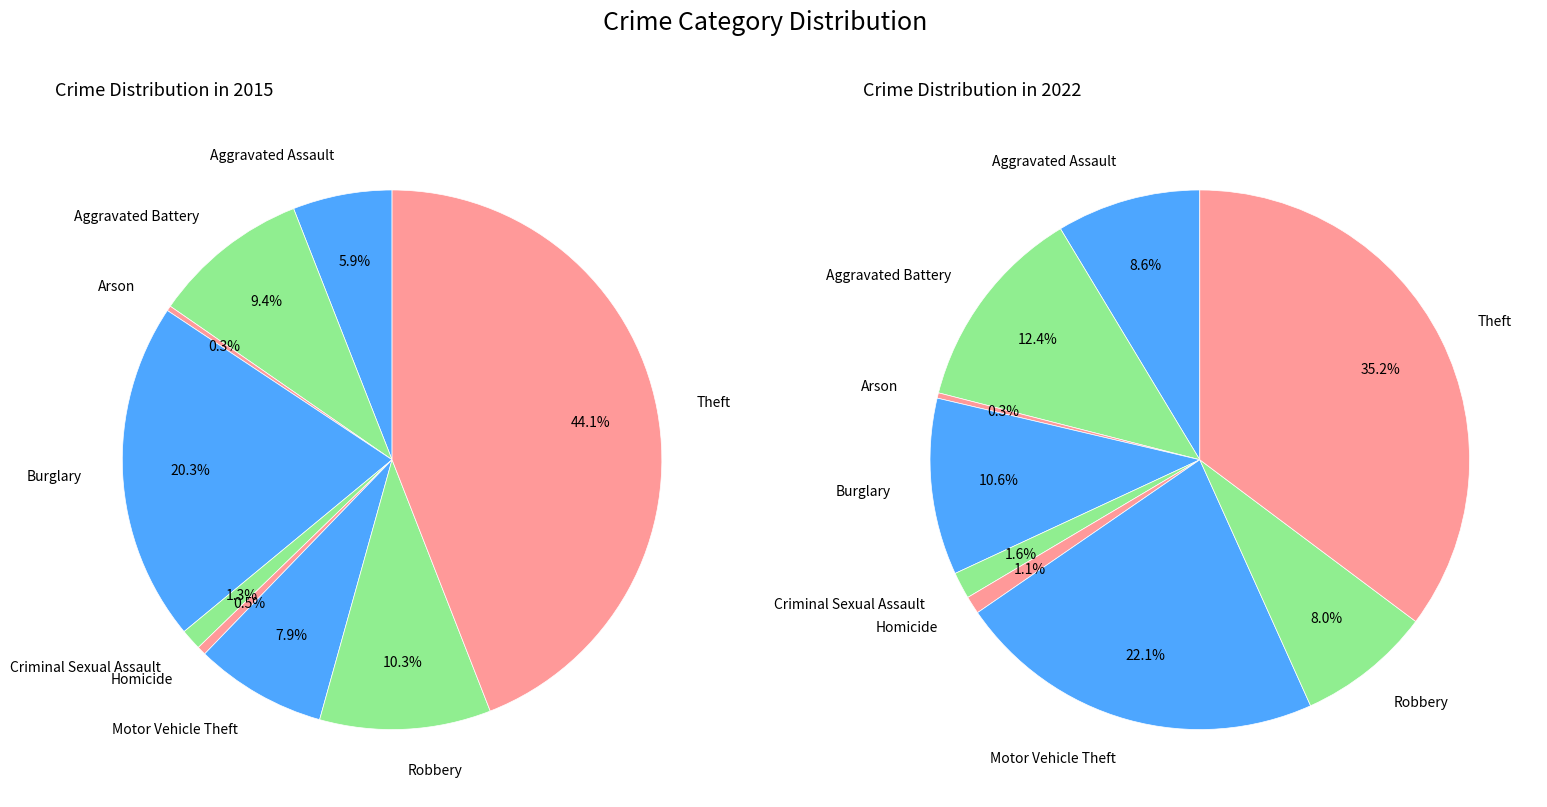

How many slices are in this pie chart?

9